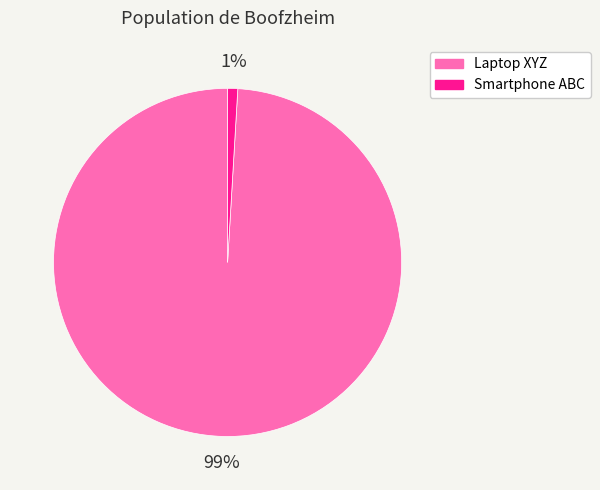

Do Laptop XYZ and Smartphone ABC together represent more than half of the pie?

Yes